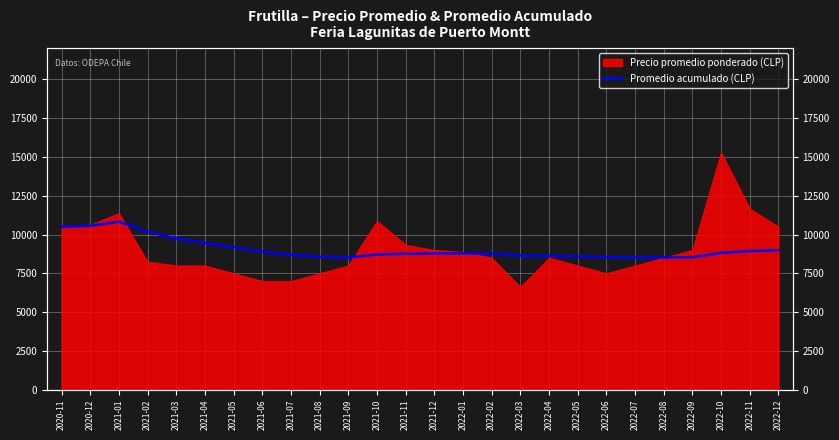

Reading left to right, extract all data points from this chart.

2020-11=10500.0	2020-12=10562.5	2021-01=10833.3	2021-02=10187.5	2021-03=9750.0	2021-04=9458.3	2021-05=9178.6	2021-06=8906.2	2021-07=8694.4	2021-08=8575.0	2021-09=8522.7	2021-10=8718.8	2021-11=8766.0	2021-12=8782.7	2022-01=8788.9	2022-02=8770.8	2022-03=8644.6	2022-04=8636.6	2022-05=8603.1	2022-06=8547.9	2022-07=8521.8	2022-08=8520.8	2022-09=8541.7	2022-10=8822.7	2022-11=8936.4	2022-12=8996.6